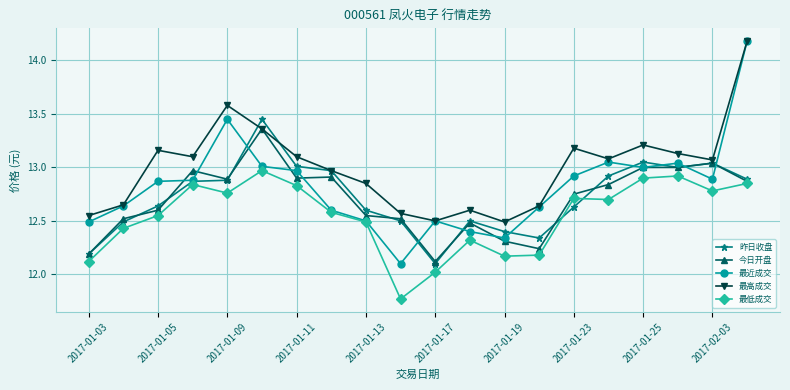

What is the highest value of the 最高成交 series?

14.2